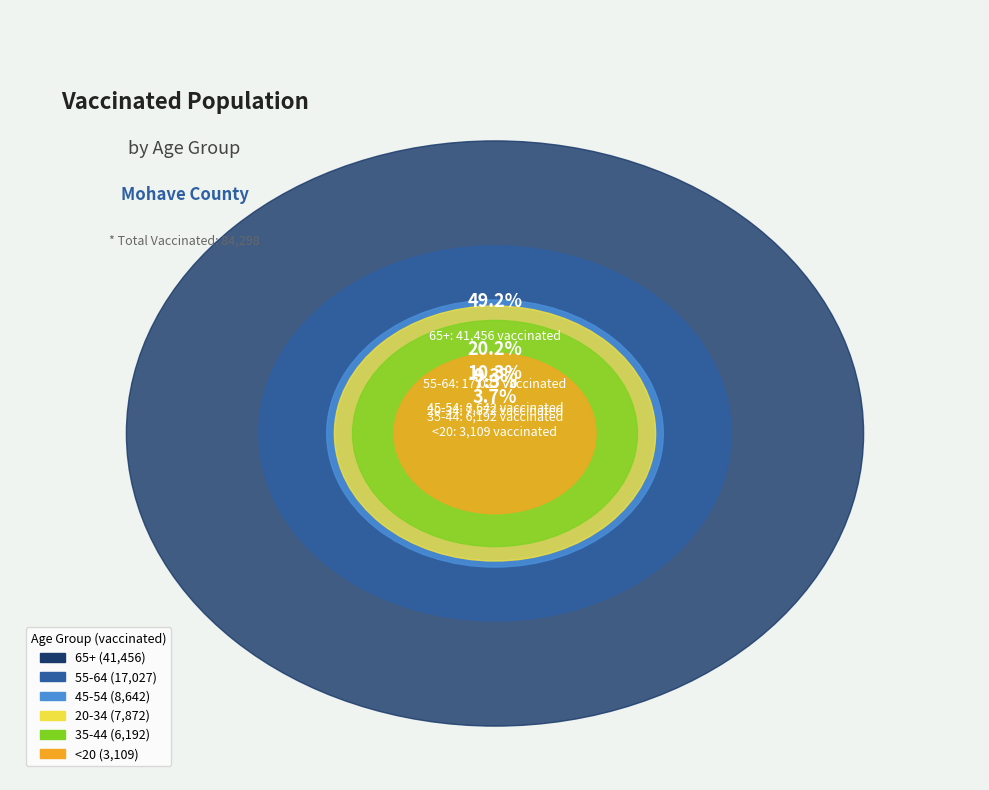

Is it true that 35-44 is 7% of the pie?

True